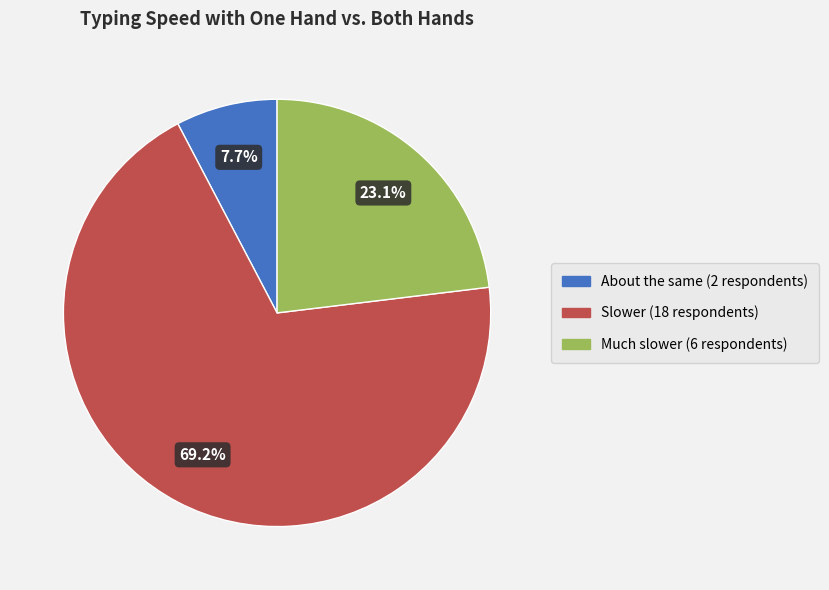

Which slice is the smallest?

About the same